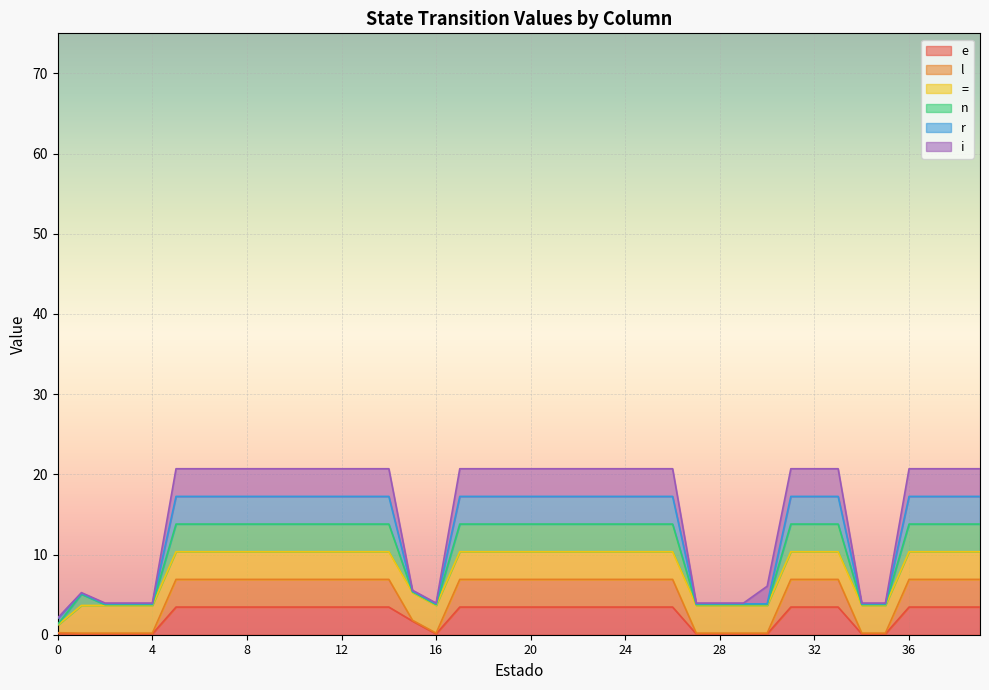

Which series has the largest range (max minus min)?

l